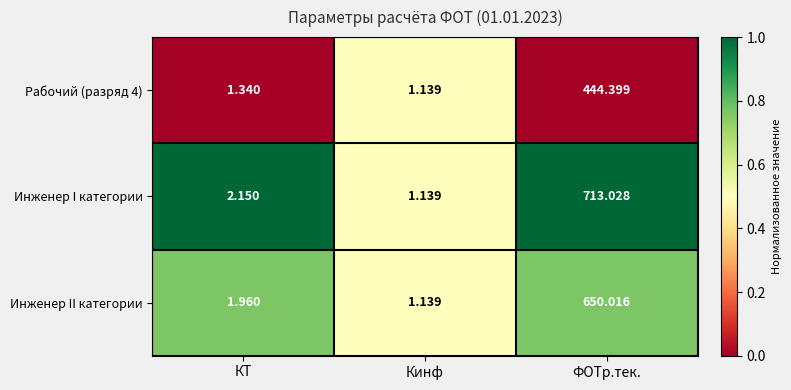

Is the value of Рабочий (разряд 4) at КТ greater than the value of Инженер II категории at КТ?

No